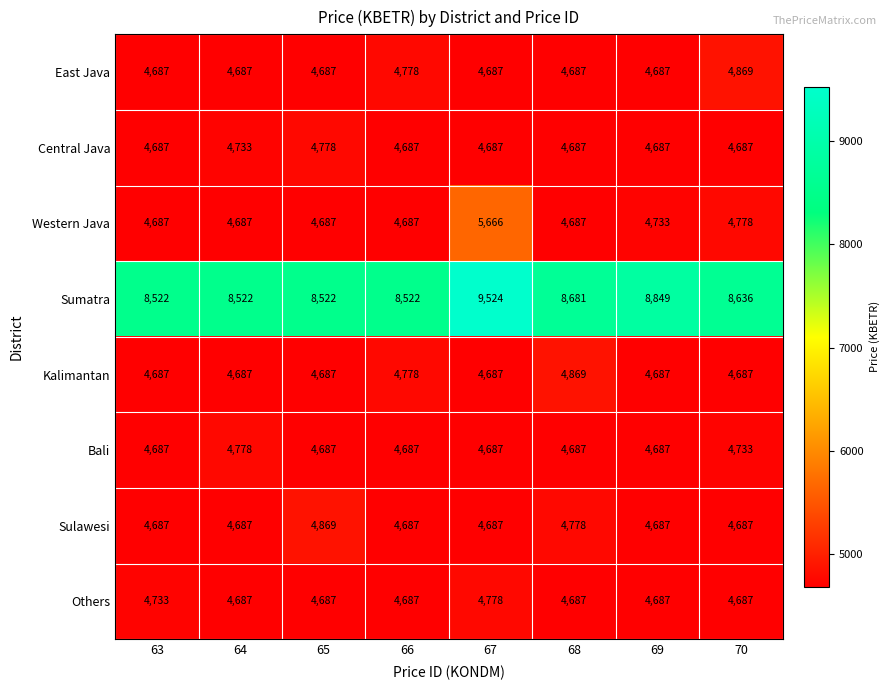

What is the total value across all series at 70?

41764